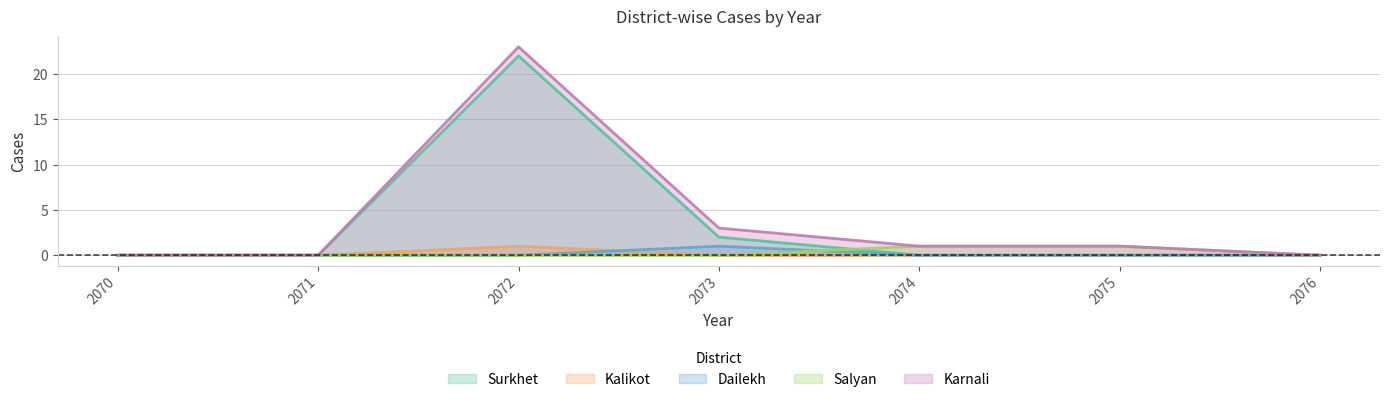

True or false: Surkhet has a value of -10 at 2076.

False